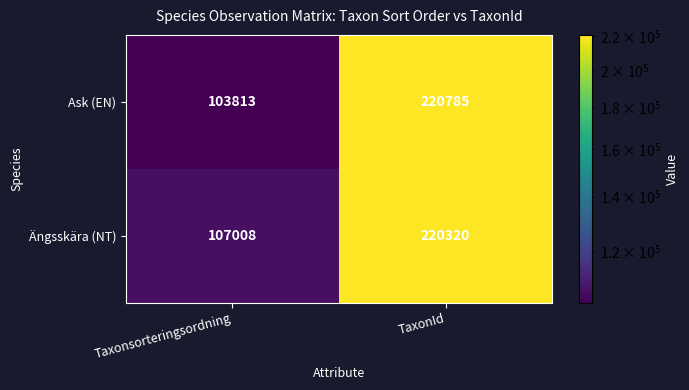

List the series in order of their peak value, lowest first.

Ängsskära (NT), Ask (EN)